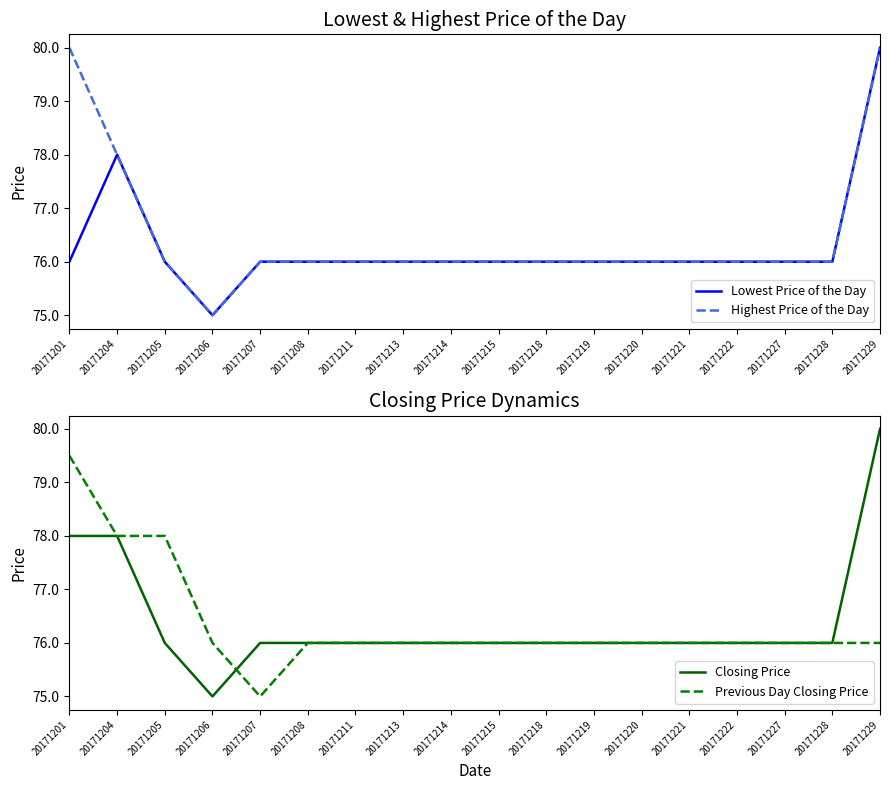

Where is Closing Price nearest to the value 77?

20171201